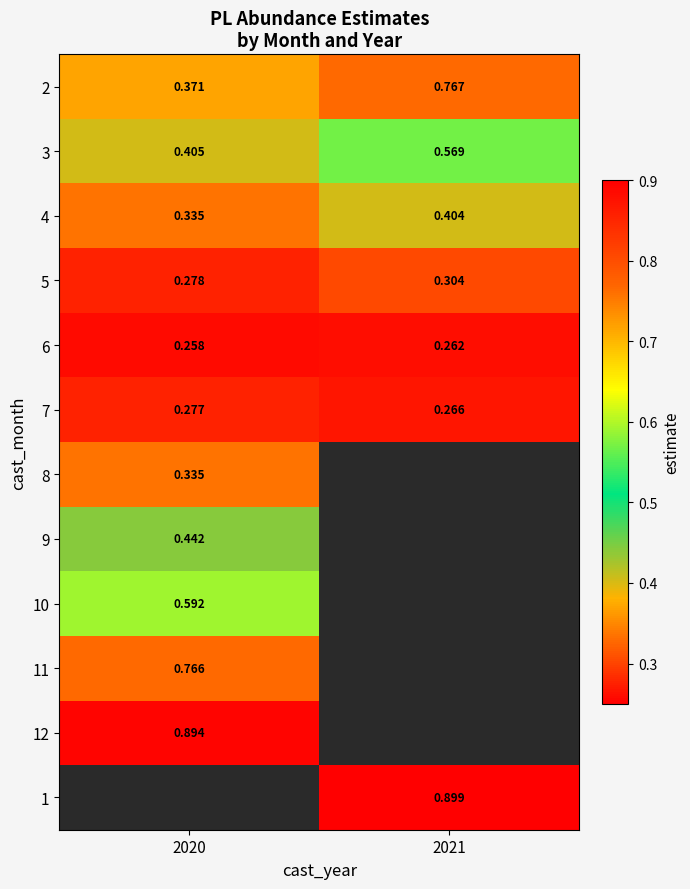

Is the value of 7 at 2021 greater than the value of 3 at 2020?

No